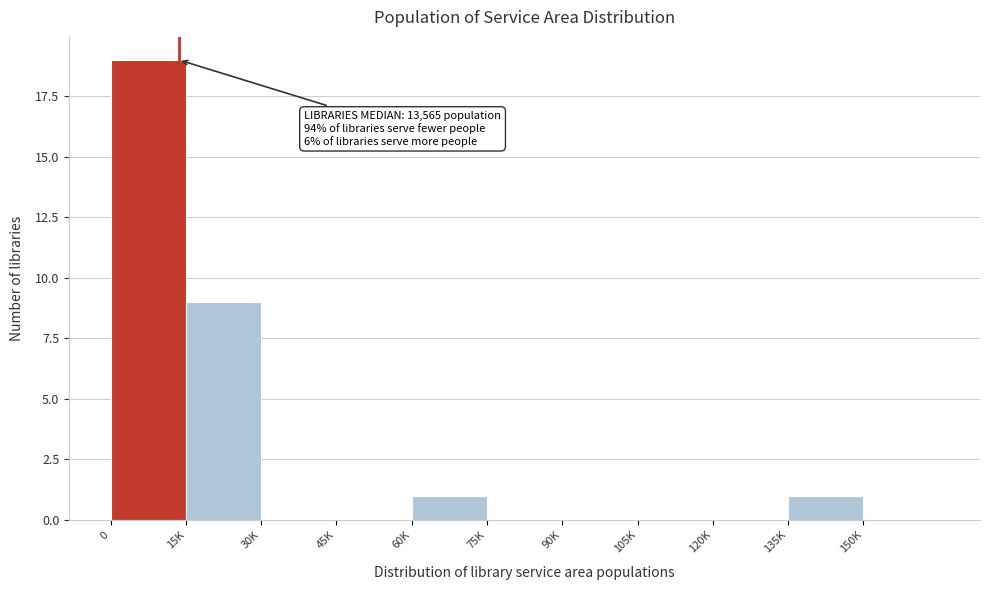

Reading right to left, list all the values displayed in this chart.

150K=0	135K=1	120K=0	105K=0	90K=0	75K=0	60K=1	45K=0	30K=0	15K=9	0=19